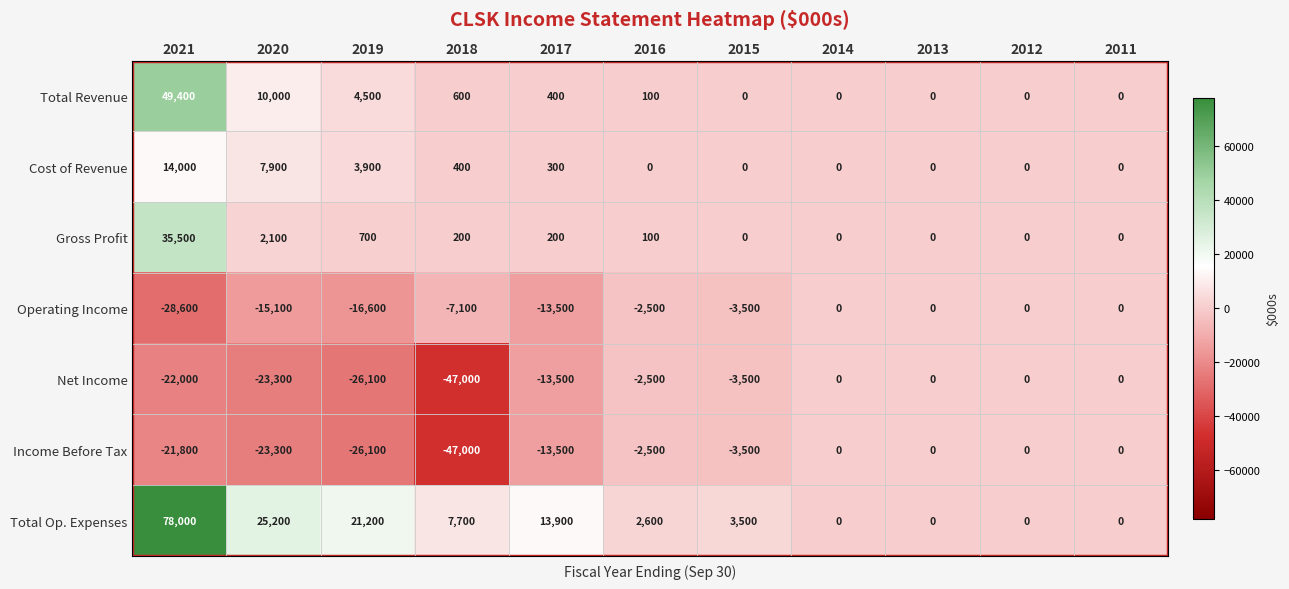

The Operating Income series shows -13500 at 2017. True or false?

True